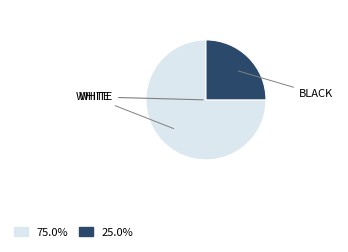

Is there any slice that represents more than half of the pie?

Yes